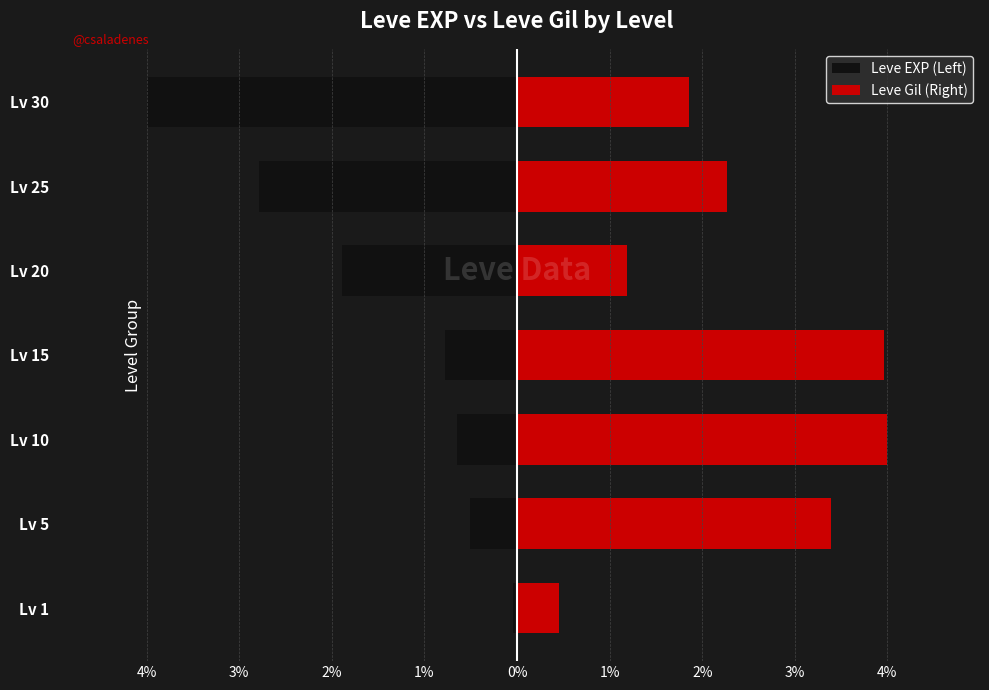

What is the difference between the maximum and minimum values in the Leve EXP (Left) series?

4.0